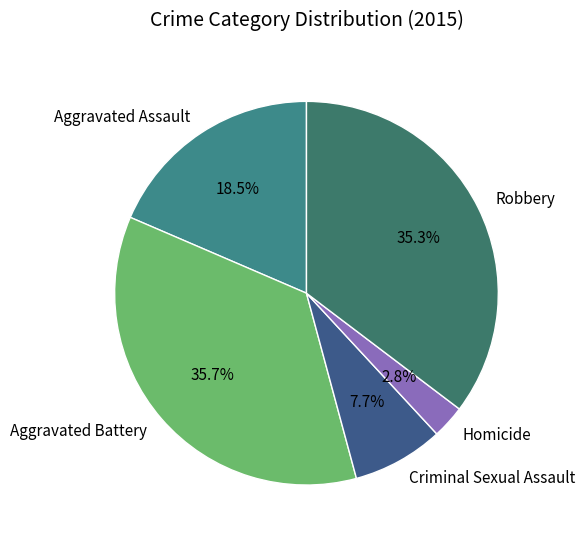

Approximately how many times larger is the value at Robbery compared to Homicide?

12.6